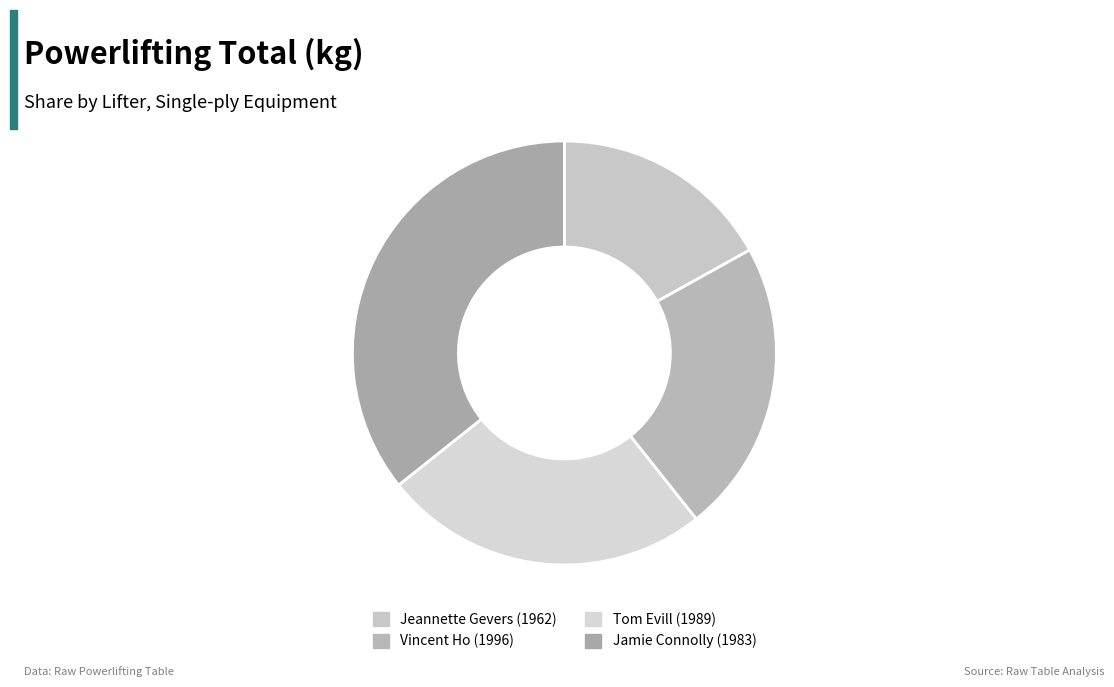

How many slices are in this pie chart?

4